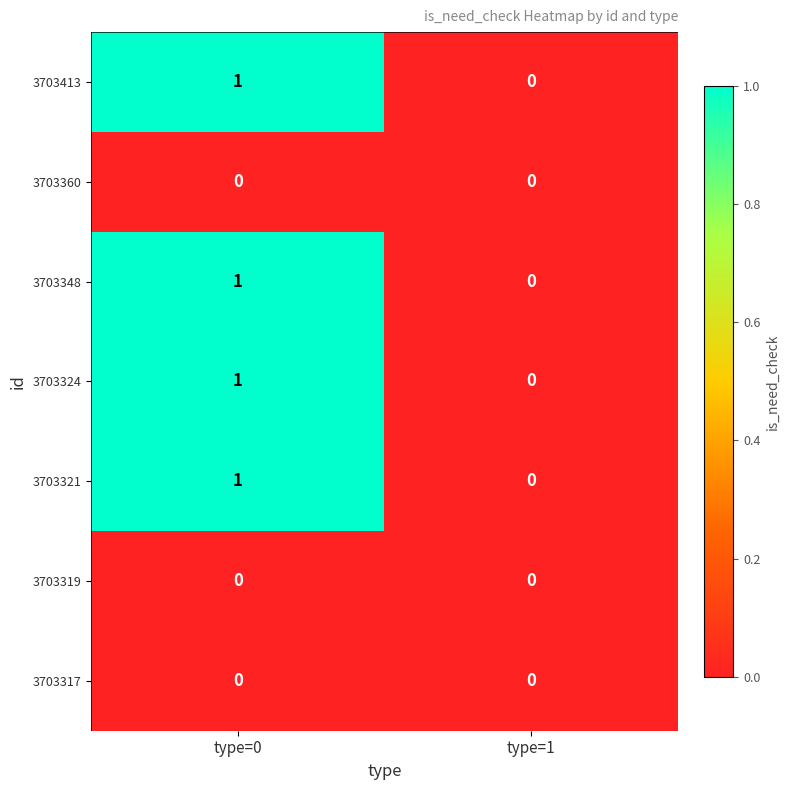

At which category is the sum across all series the highest?

type=0